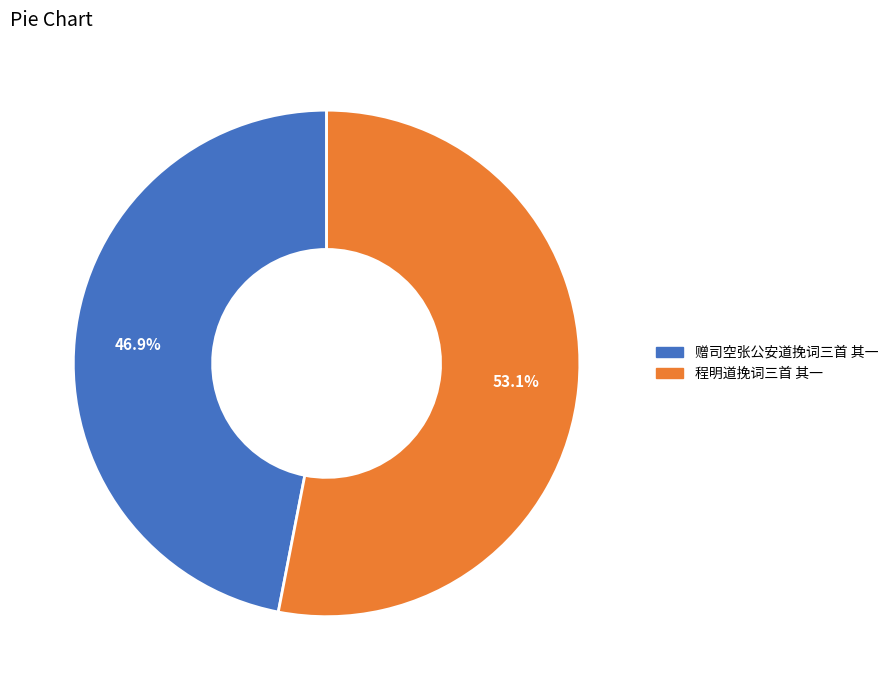

How many slices are in this pie chart?

2